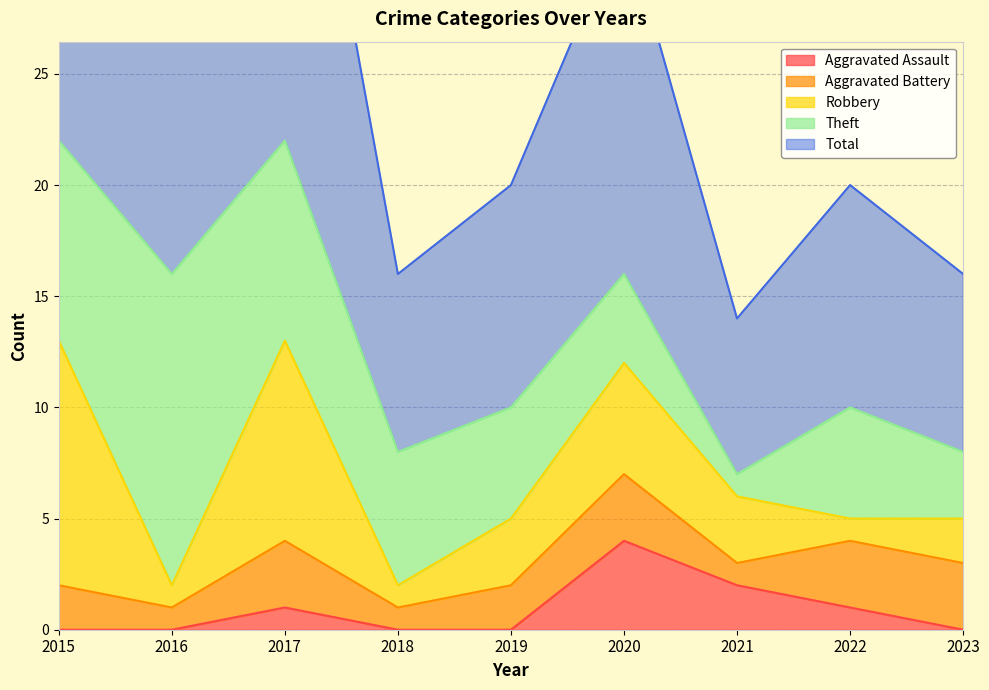

Which series changed the most between 2016 and 2023?

Theft